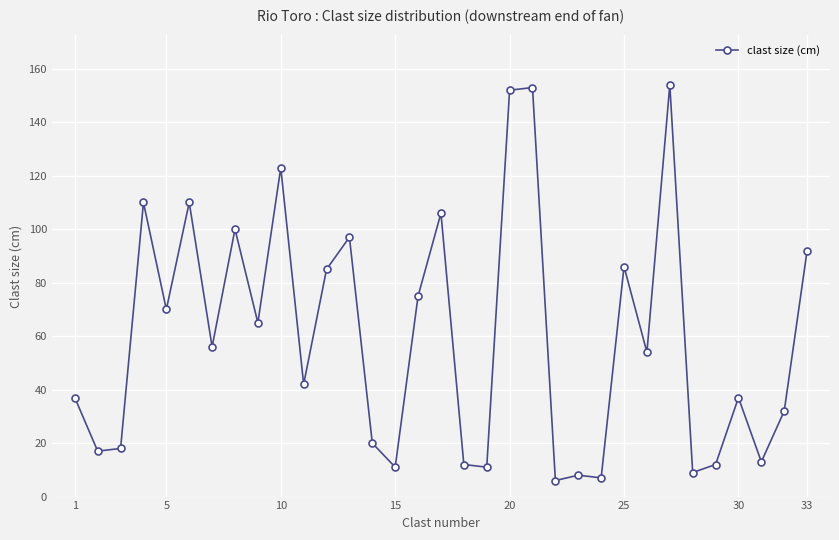

How many values are below 54?

16